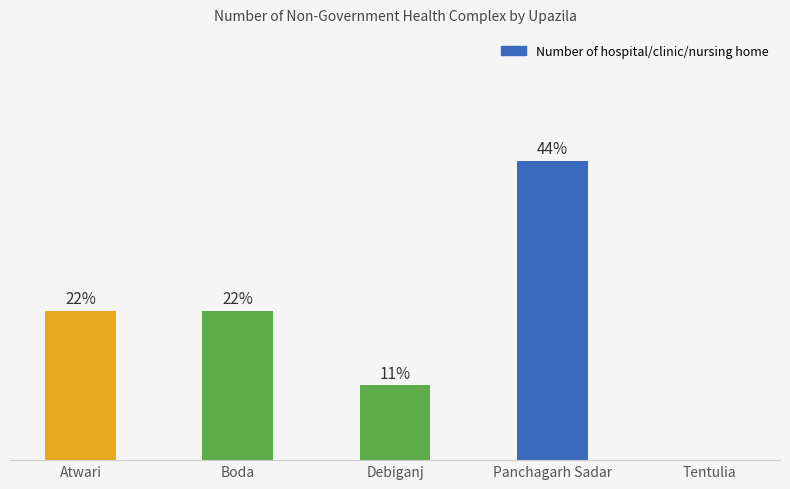

Rank the categories by value from lowest to highest.

Tentulia, Debiganj, Atwari, Boda, Panchagarh Sadar